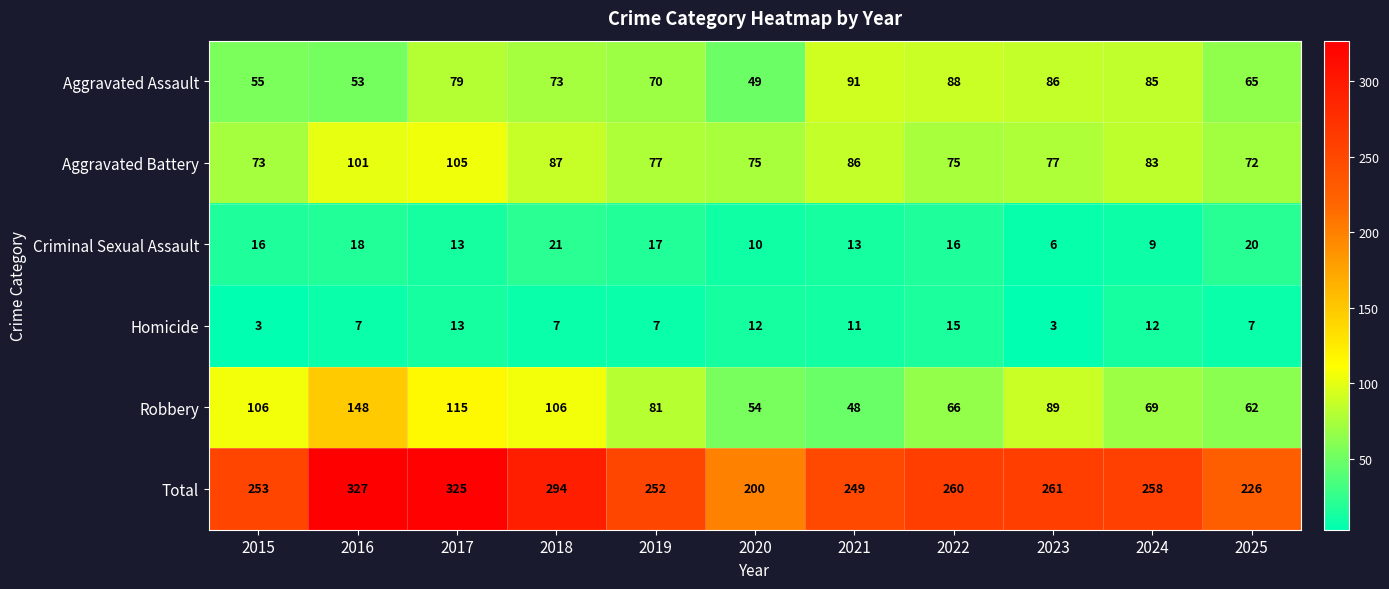

Is it true that Criminal Sexual Assault equals 10 at 2020?

True